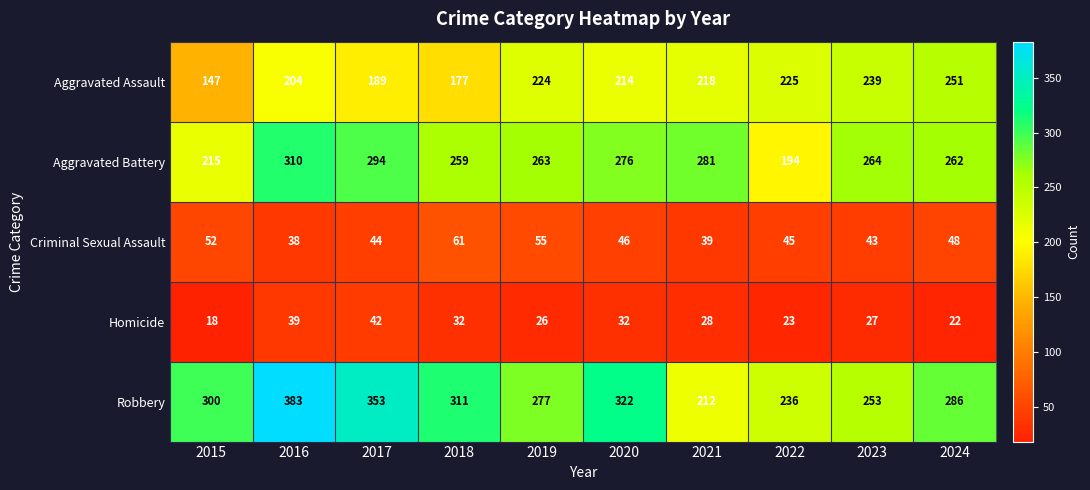

How many data points in Homicide are less than 28?

5